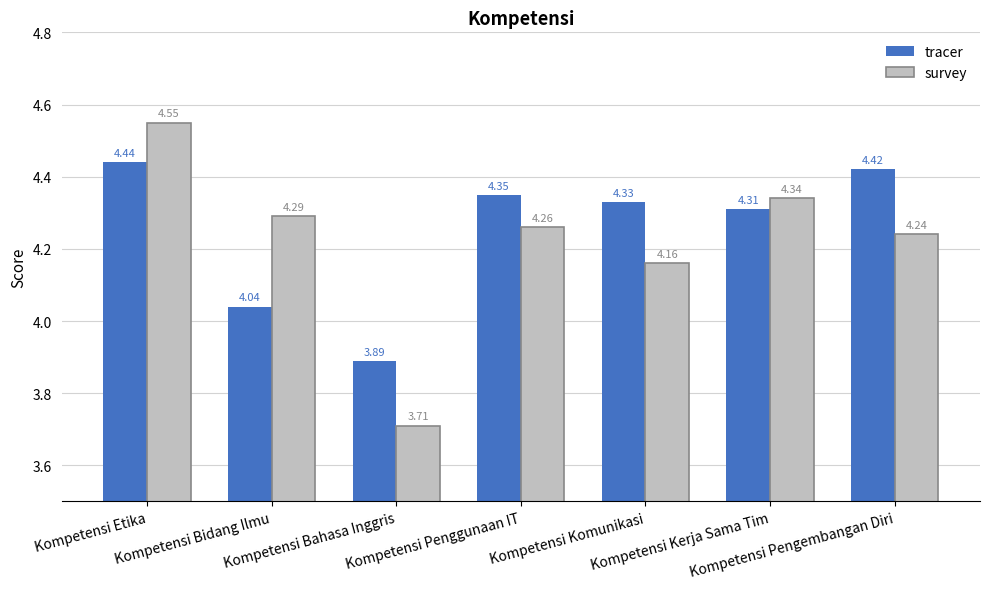

At how many categories does at least one series exceed 4?

6